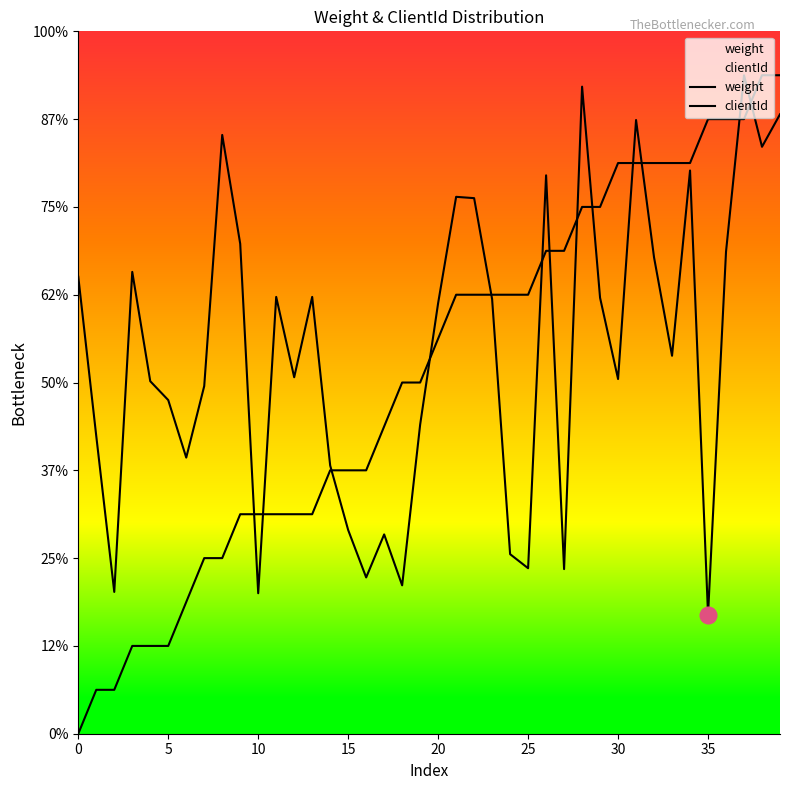

Does the chart have visible grid lines?

No